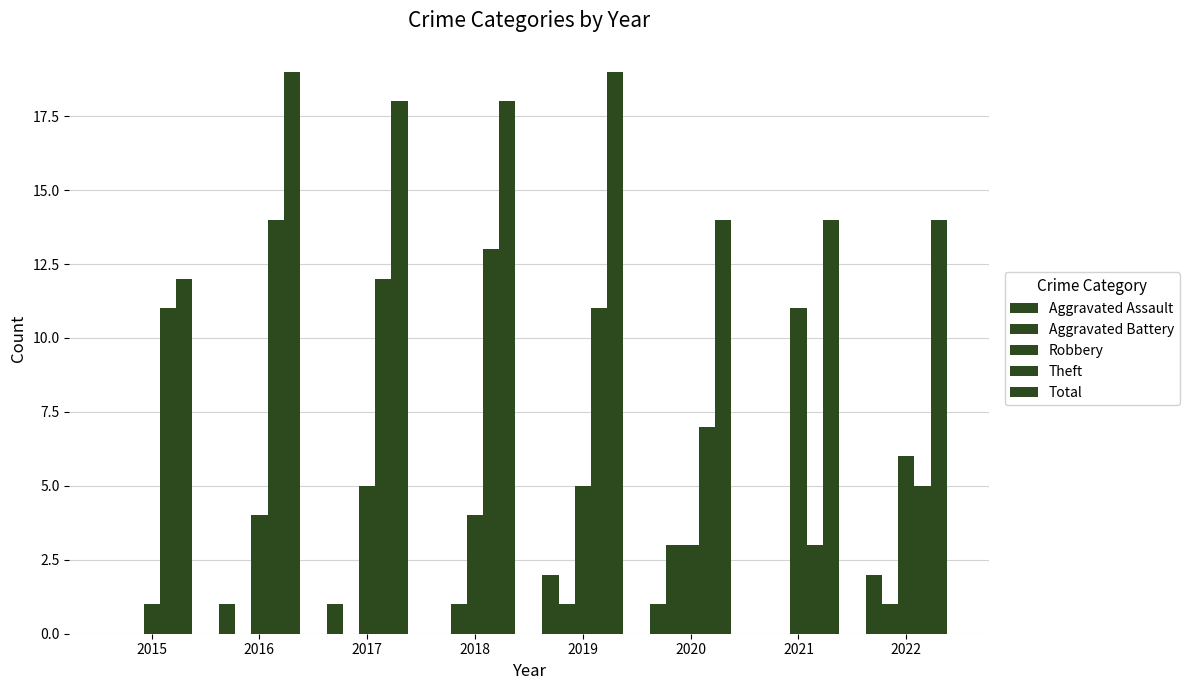

How many groups of bars are there?

8